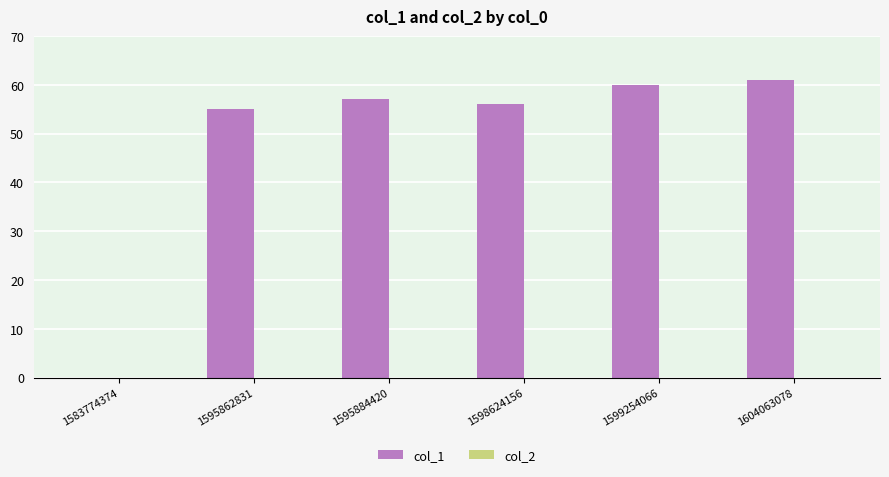

What is the greatest value displayed?

61